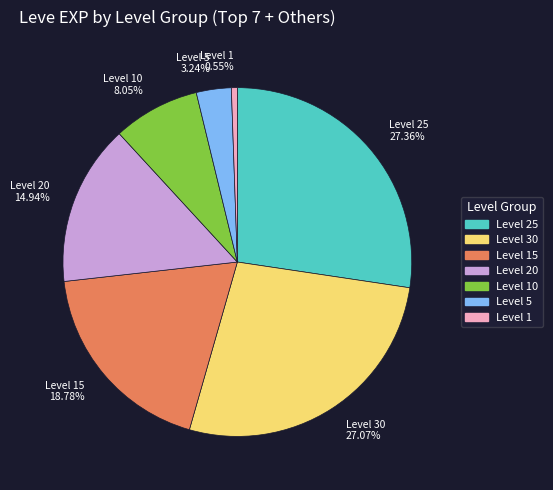

Approximately how many times larger is the value at Level 30 27.07% compared to Level 25 27.36%?

1.0